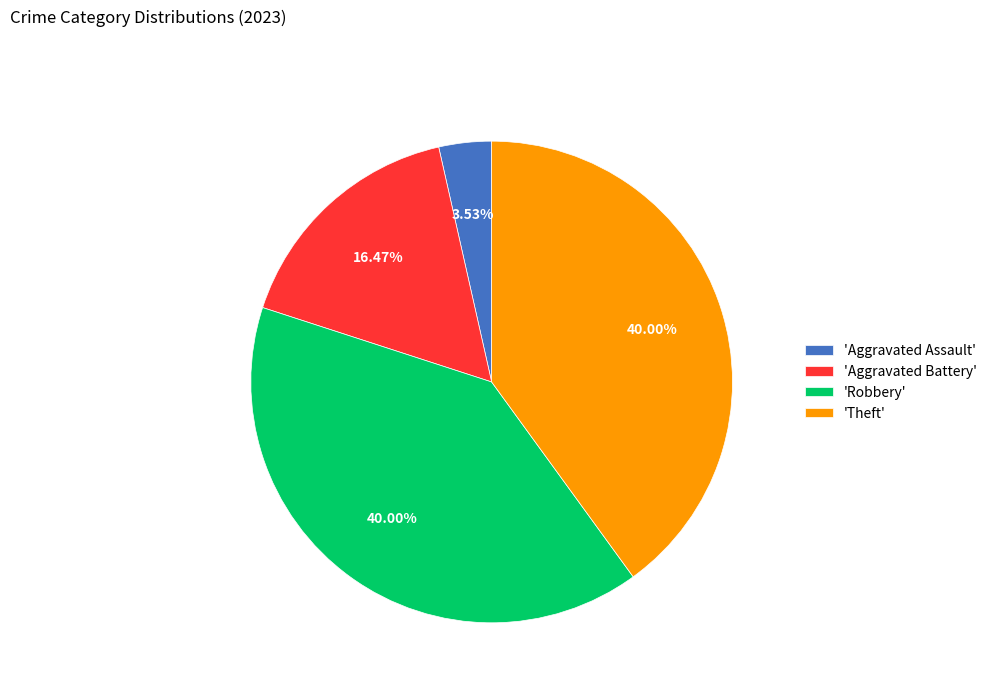

Does any single category account for the majority?

No